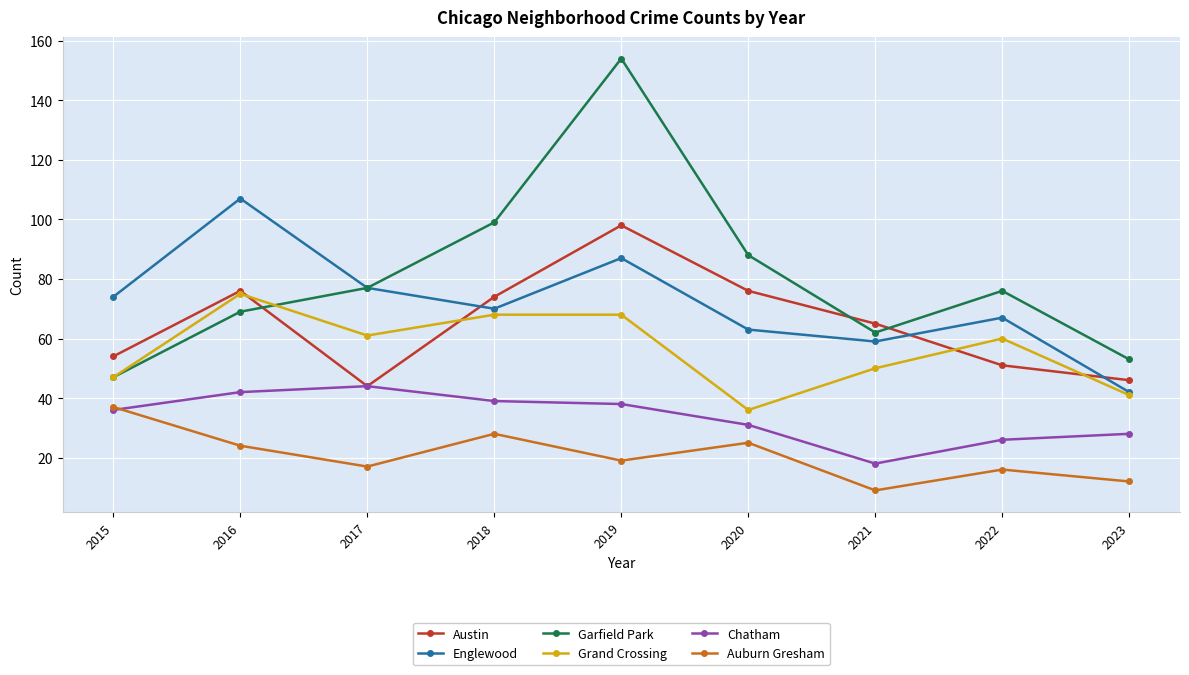

The Garfield Park series shows 30 at 2016. True or false?

False